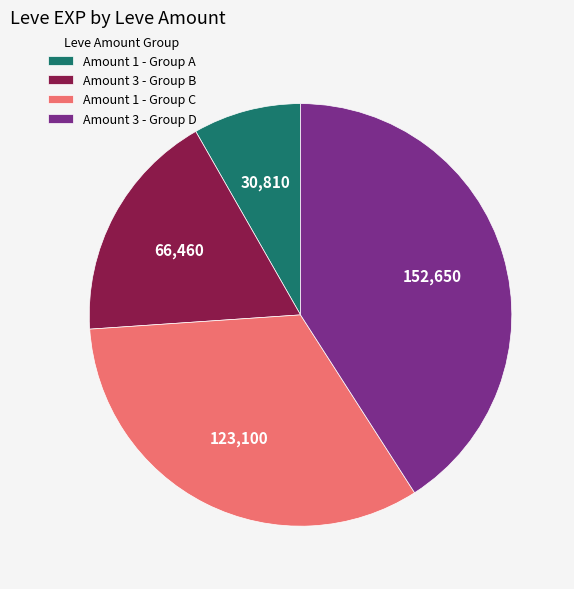

True or false: Amount 1 - Group A accounts for 1% of the total.

False